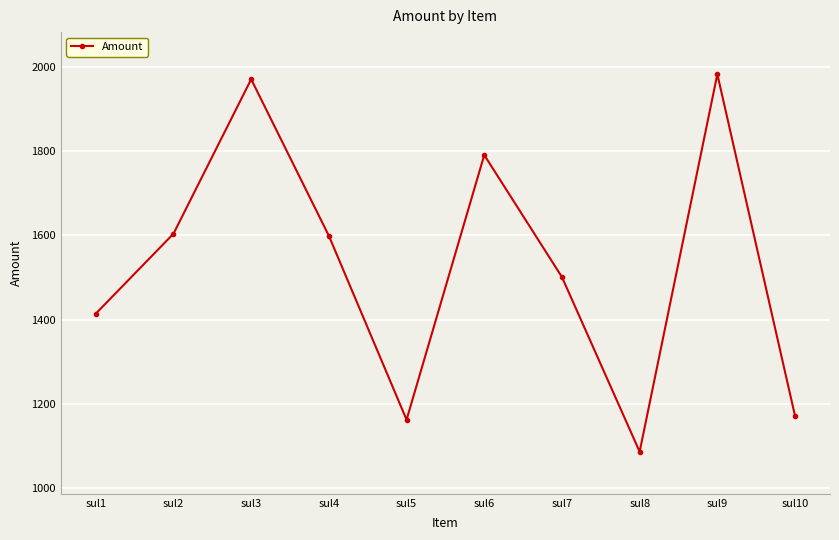

How many values are below 1599?

5